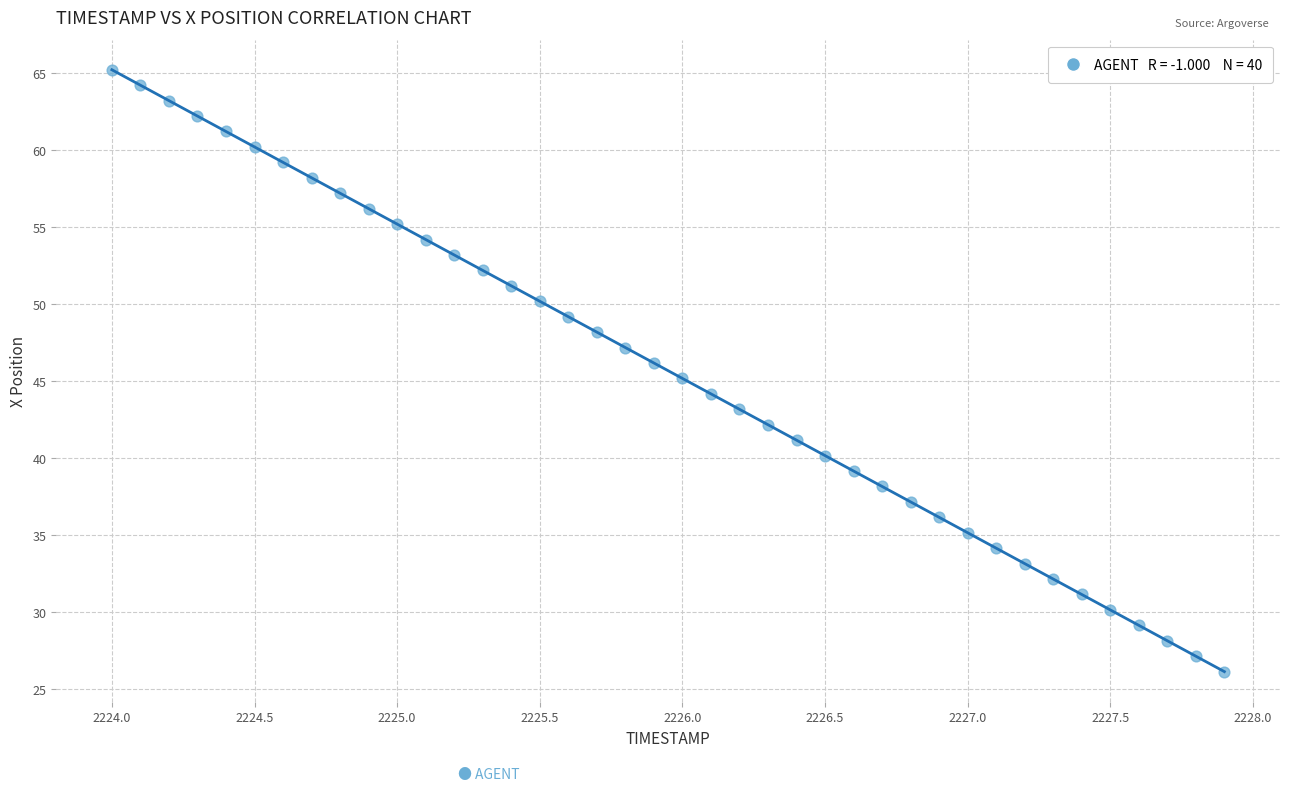

What is the range of Y values (max minus min)?

39.1